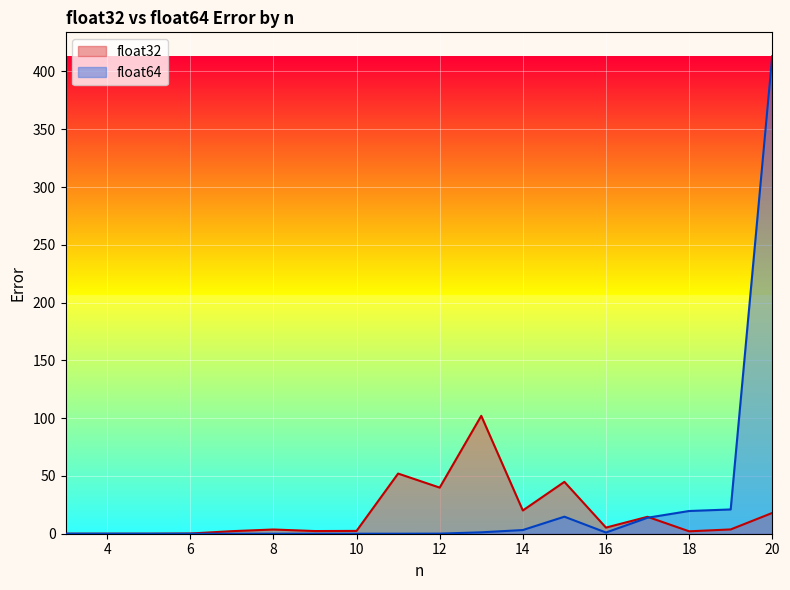

Reading left to right, extract all data points from this chart.

float32: 0.0	0.0	0.0	0.2	2.2	3.7	2.3	2.4	52.1	39.9	102.0	20.1	44.9	5.3	14.6	2.1	3.7	18.0
float64: 0.0	0.0	0.0	0.0	0.0	0.0	0.0	0.0	0.0	0.1	1.2	3.2	14.7	1.0	13.8	19.7	21.0	413.2